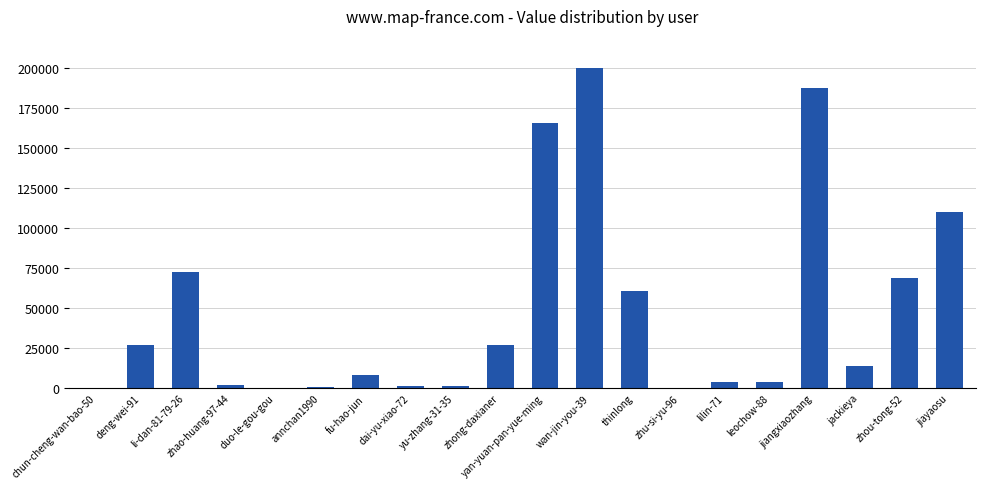

The value at li-dan-81-79-26 is 72881. True or false?

True